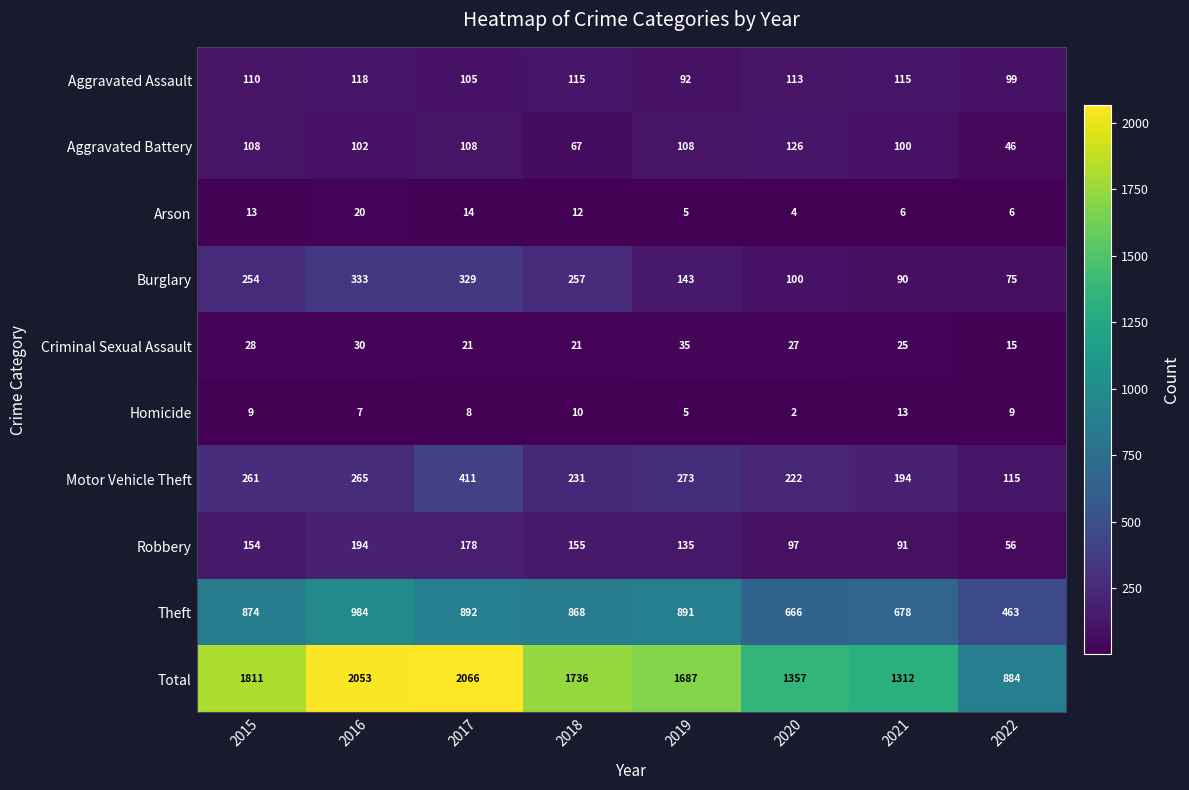

List the series in order of their peak value, highest first.

Total, Theft, Motor Vehicle Theft, Burglary, Robbery, Aggravated Battery, Aggravated Assault, Criminal Sexual Assault, Arson, Homicide